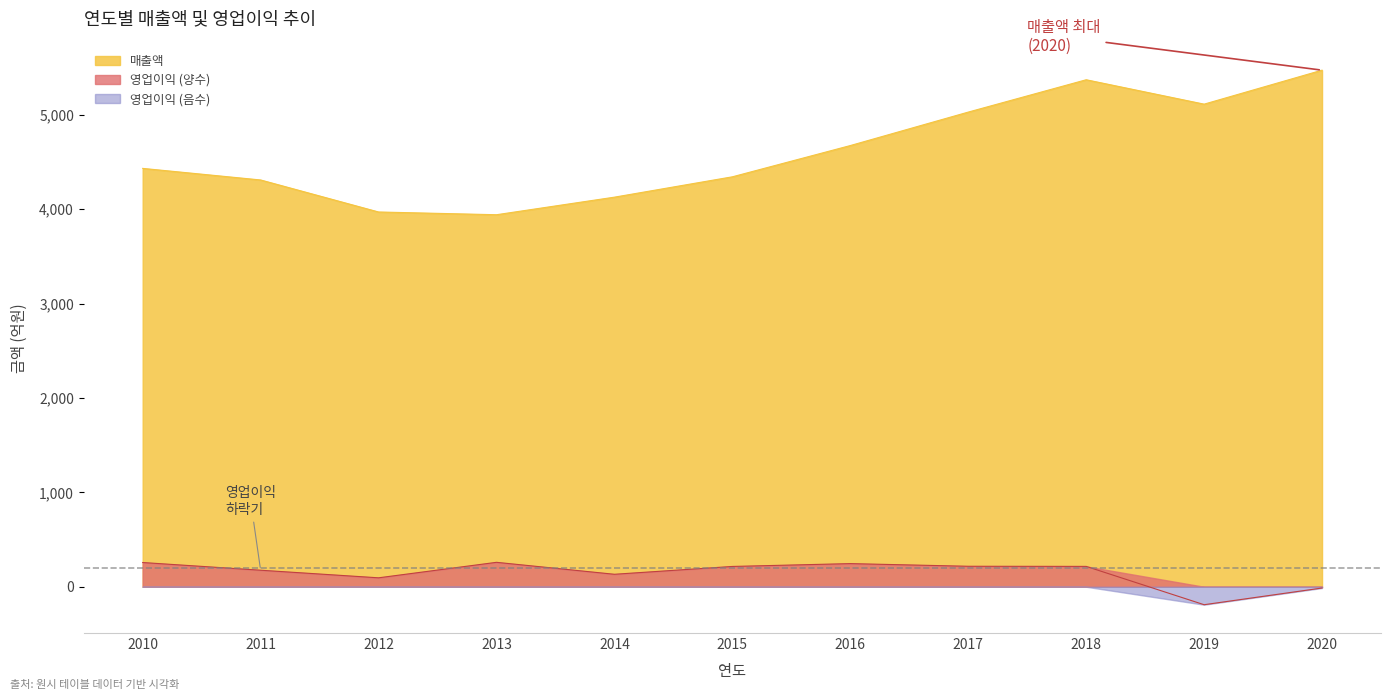

At which category is the sum across all series the highest?

2018